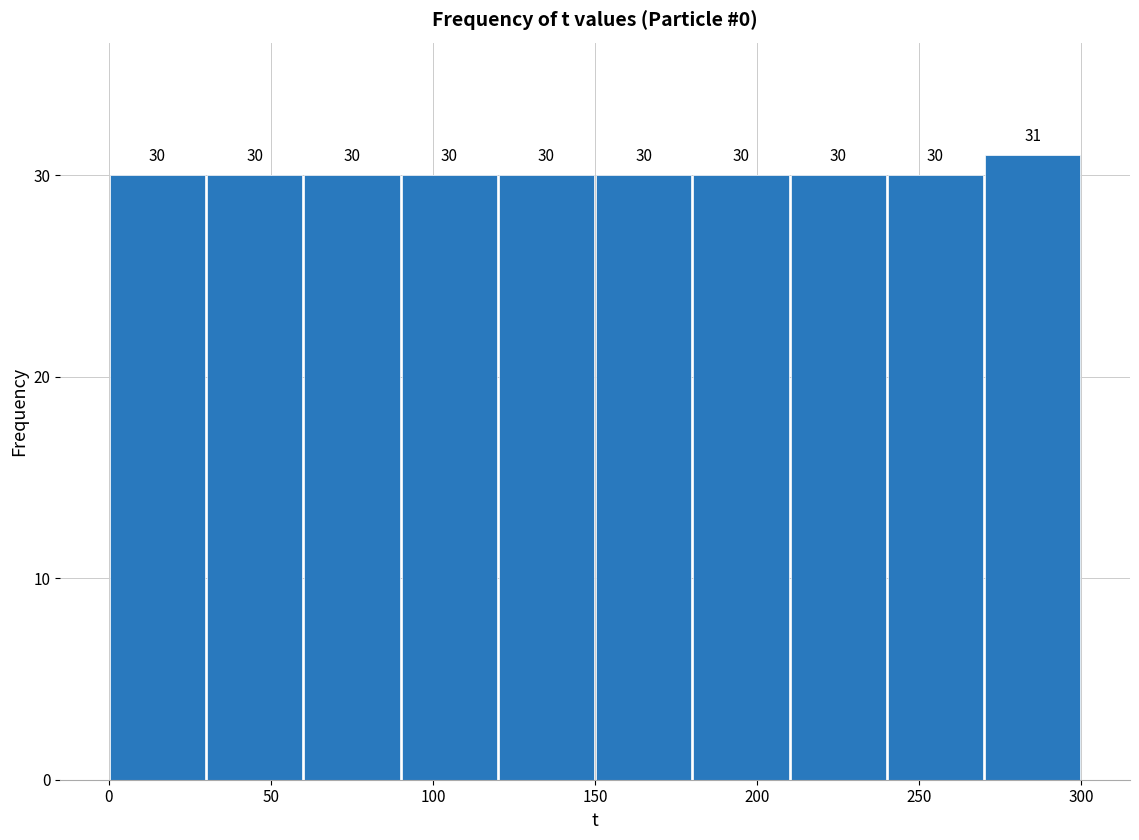

Reading left to right, list every bar in this chart as the range it spans on the x-axis followed by its height.

0 to 30: 30
30 to 60: 30
60 to 90: 30
90 to 120: 30
120 to 150: 30
150 to 180: 30
180 to 210: 30
210 to 240: 30
240 to 270: 30
270 to 300: 31